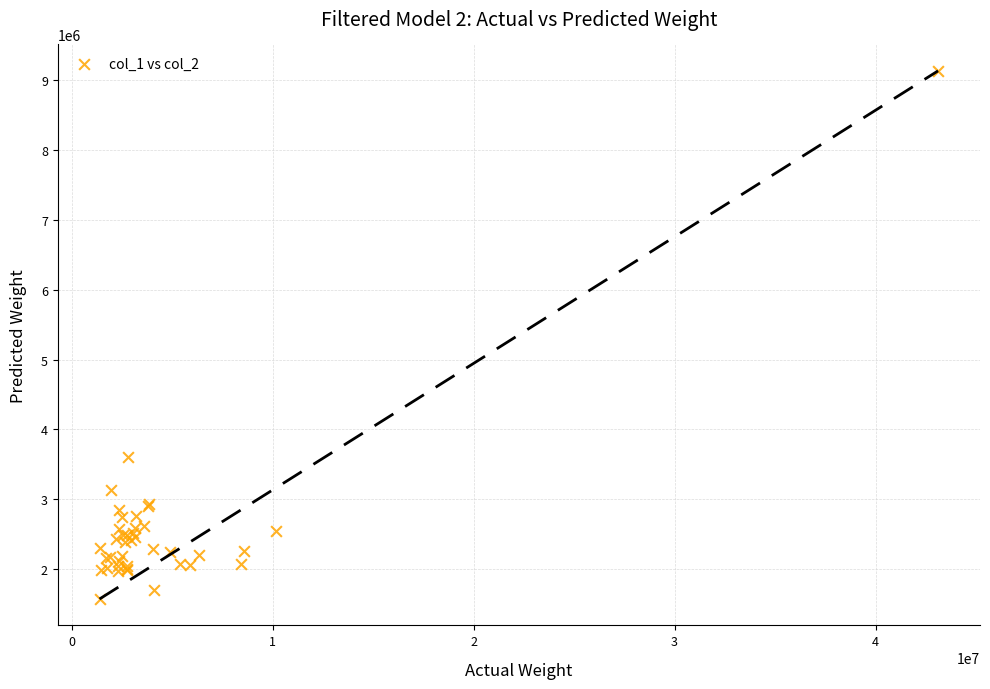

What Y value in the scatter plot is closest to 5352500?

3611000